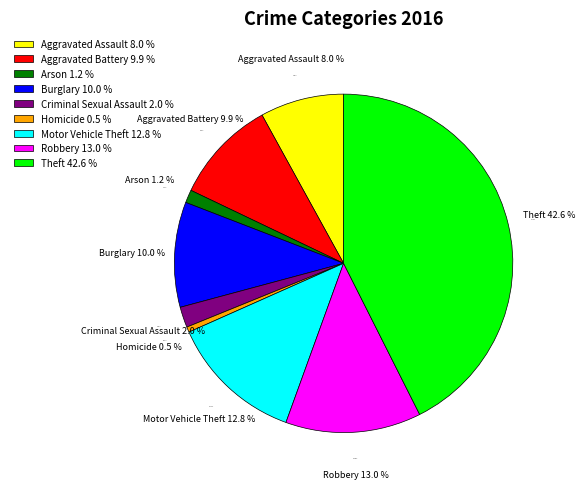

What portion of the pie excludes Theft?

57.4%